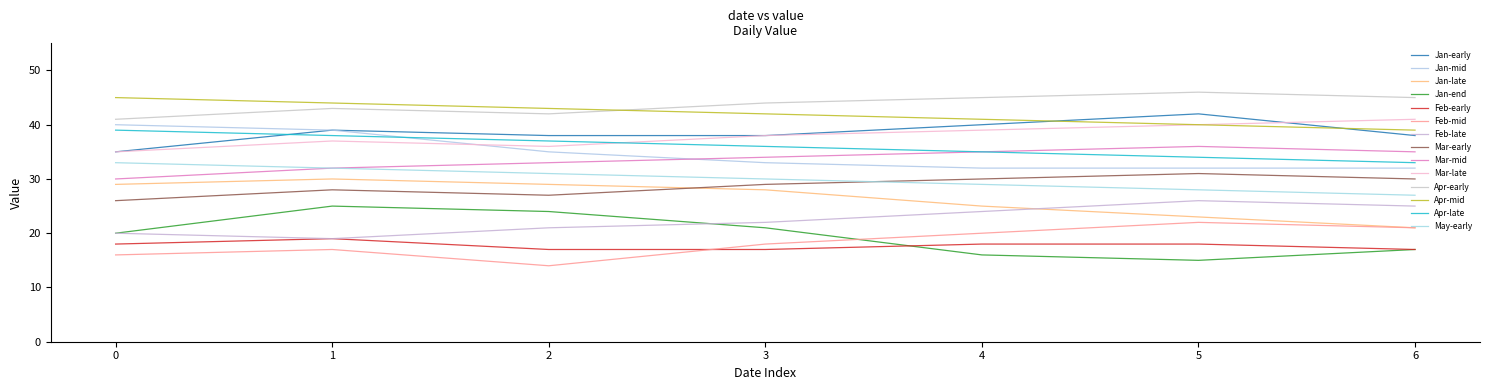

Is this an area chart (filled region under the line)?

No